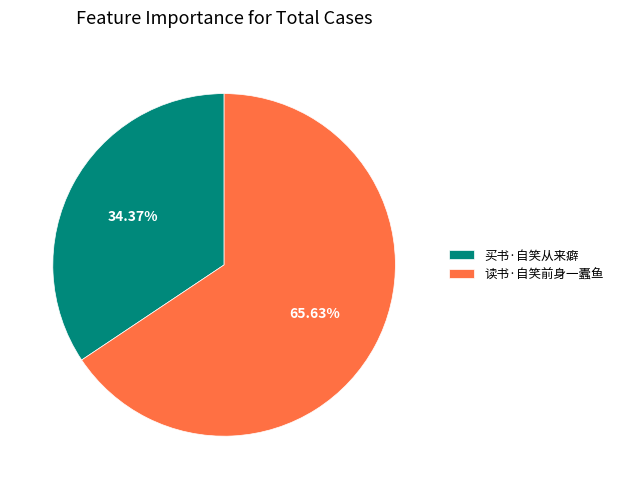

Which has a higher value, 买书·自笑从来癖 or 读书·自笑前身一蠹鱼?

读书·自笑前身一蠹鱼